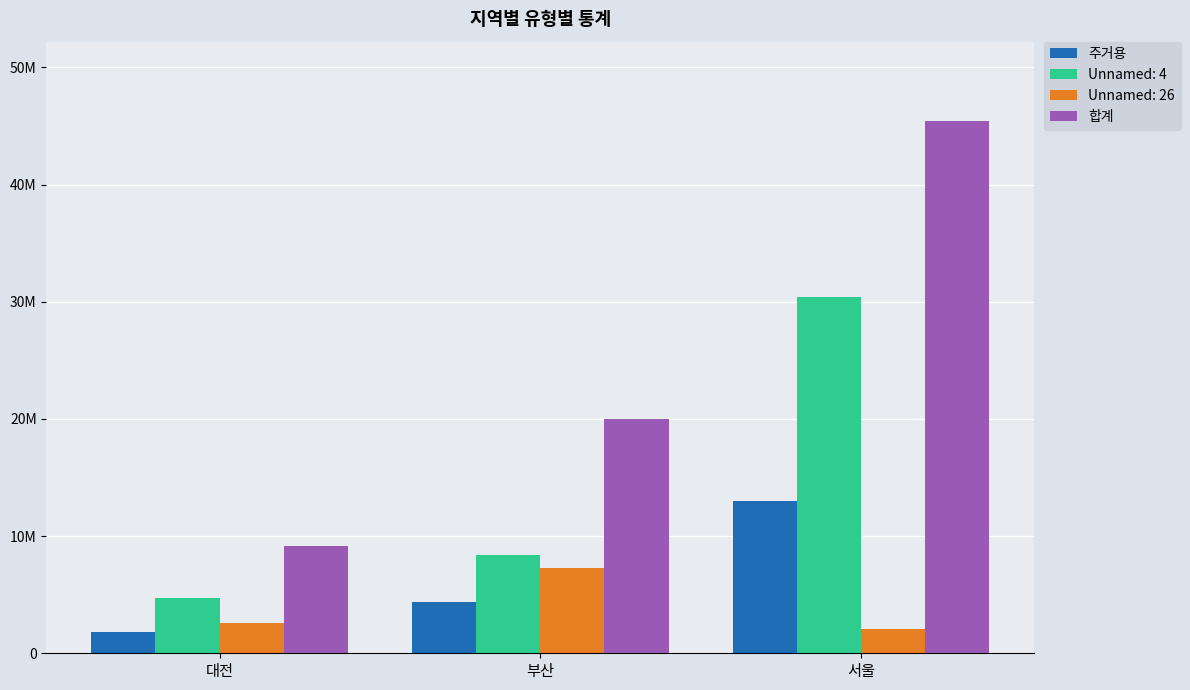

Are the bars horizontal?

No